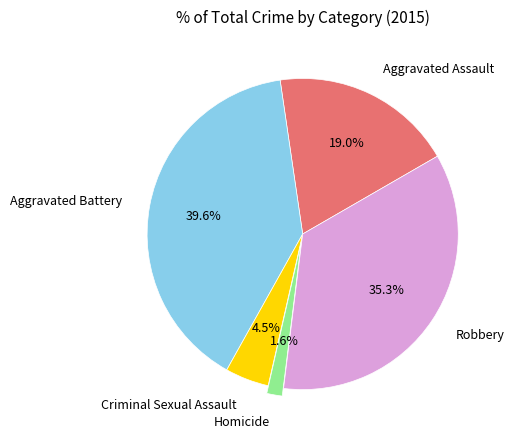

What is the largest slice in the pie chart?

Aggravated Battery